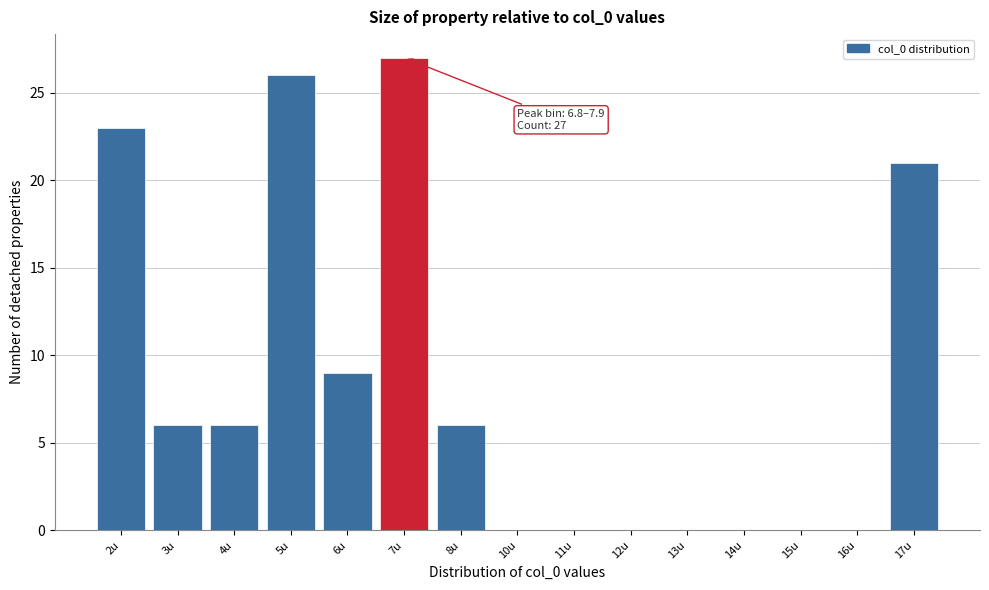

Reading left to right, what are all the values shown in this chart?

2u=23	3u=6	4u=6	5u=26	6u=9	7u=27	8u=6	10u=0	11u=0	12u=0	13u=0	14u=0	15u=0	16u=0	17u=21